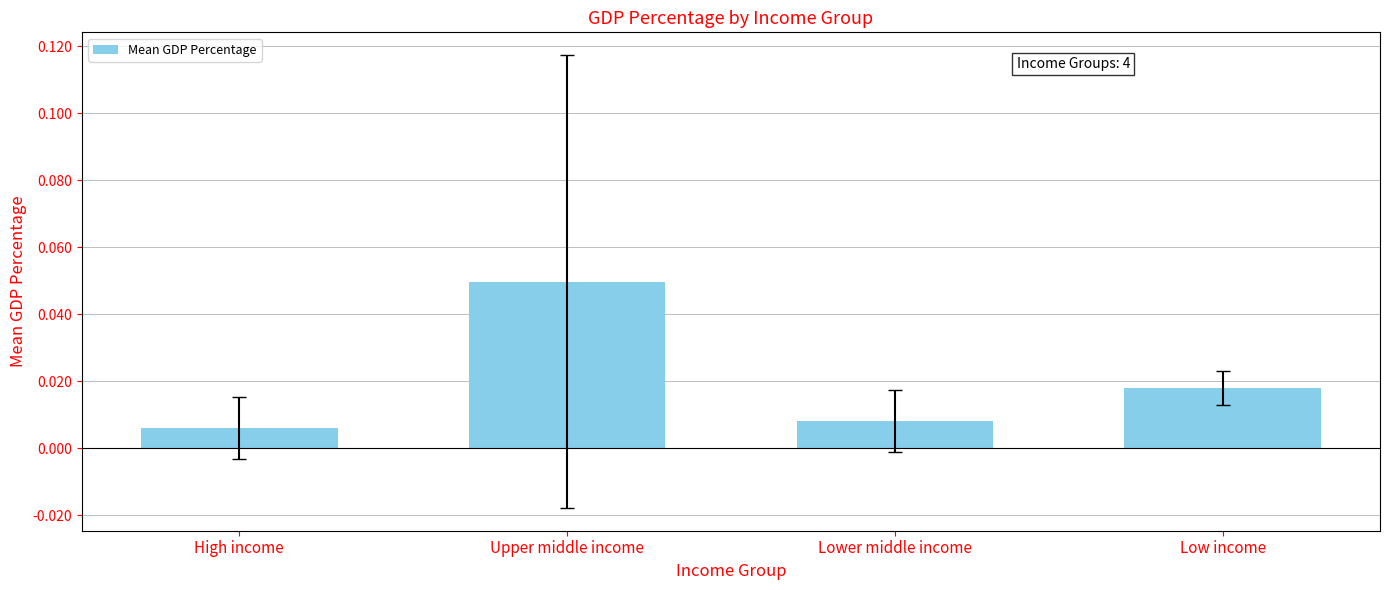

Which label corresponds to the largest value in the chart?

Upper middle income